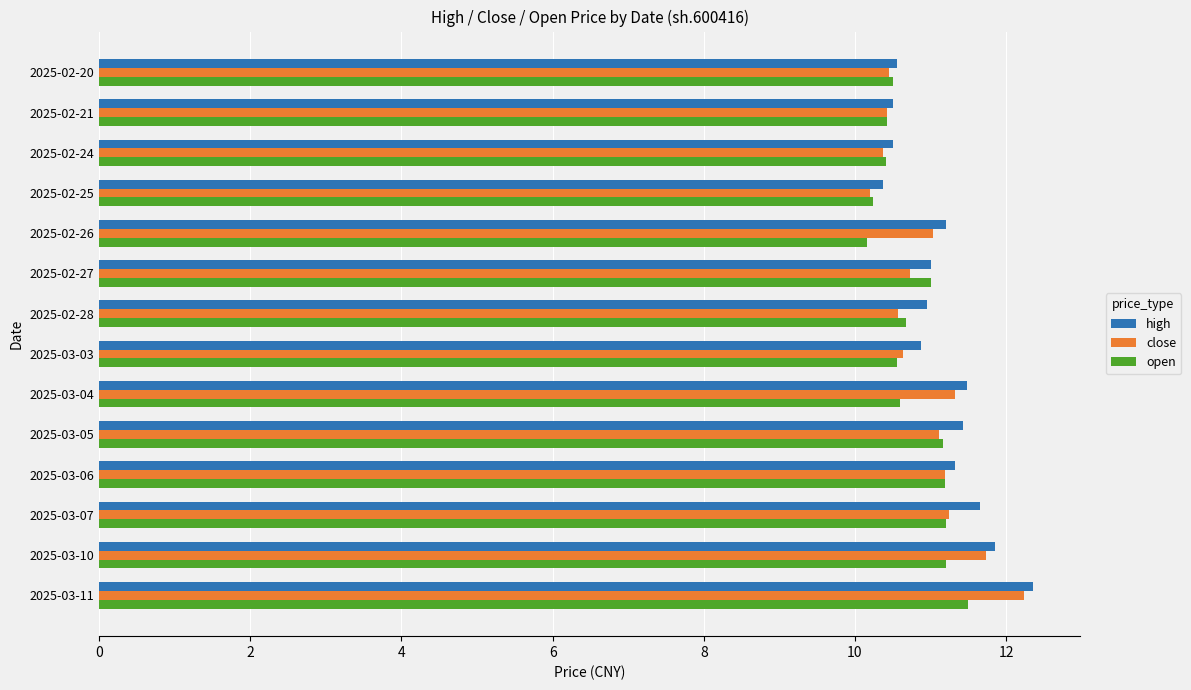

The open series shows 10.2 at 2025-02-26. True or false?

True